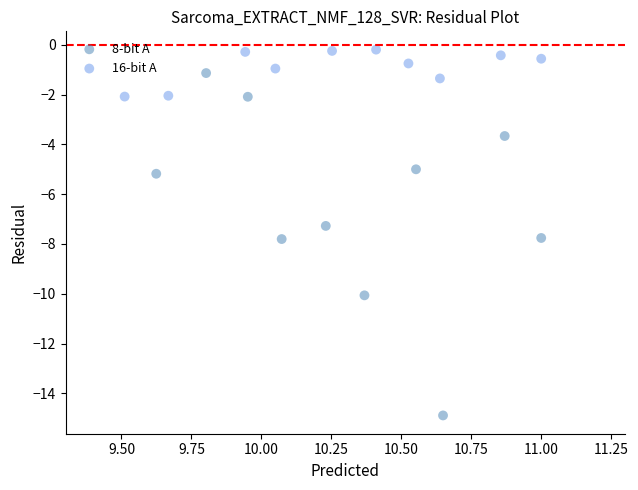

Which series contains the lowest Y value?

8-bit A